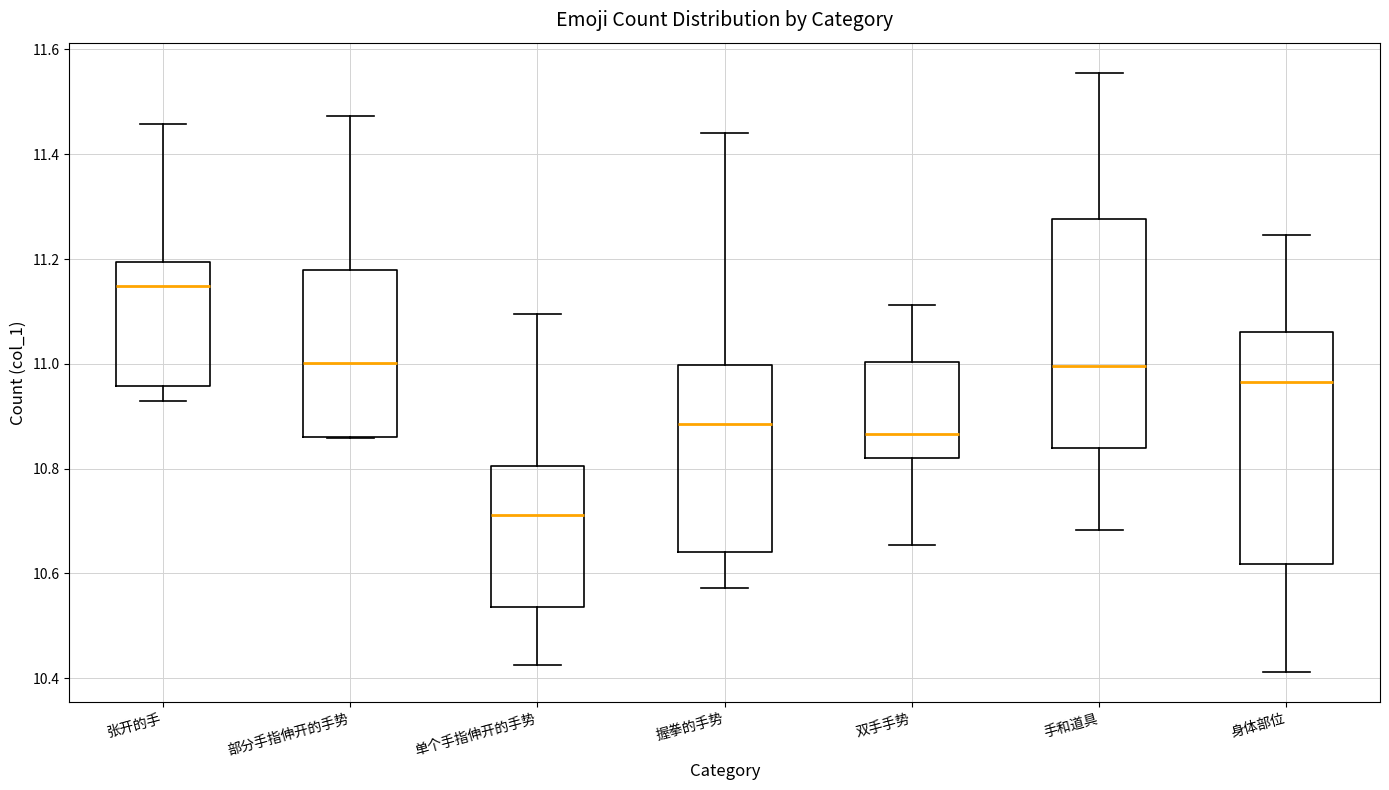

Where does the lower whisker of the box for 单个手指伸开的手势 end on the y-axis? The values are not printed on the chart, so give them approximately, as read against the axis.

10.42